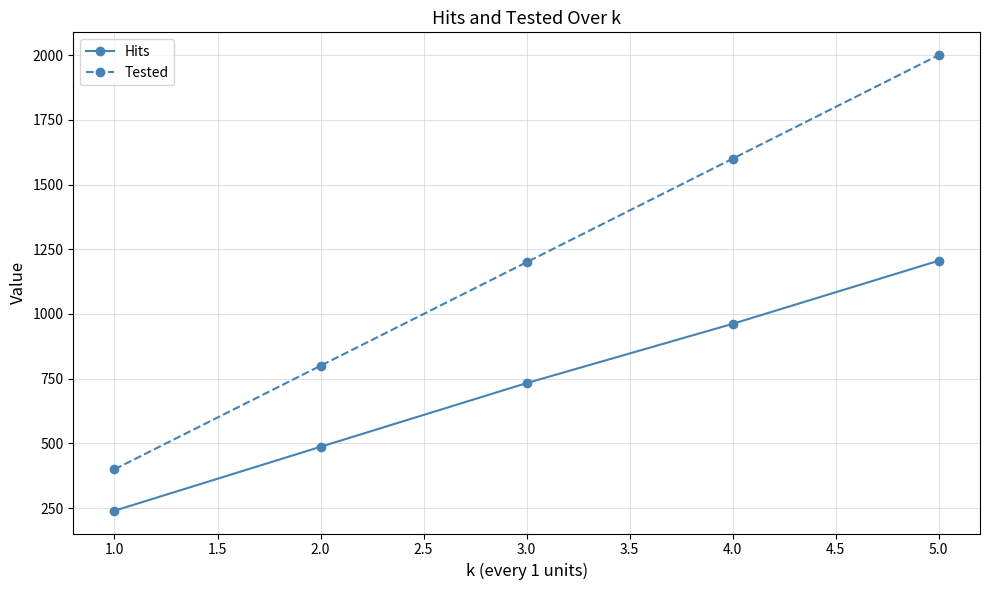

At which category is the sum across all series the highest?

5.0